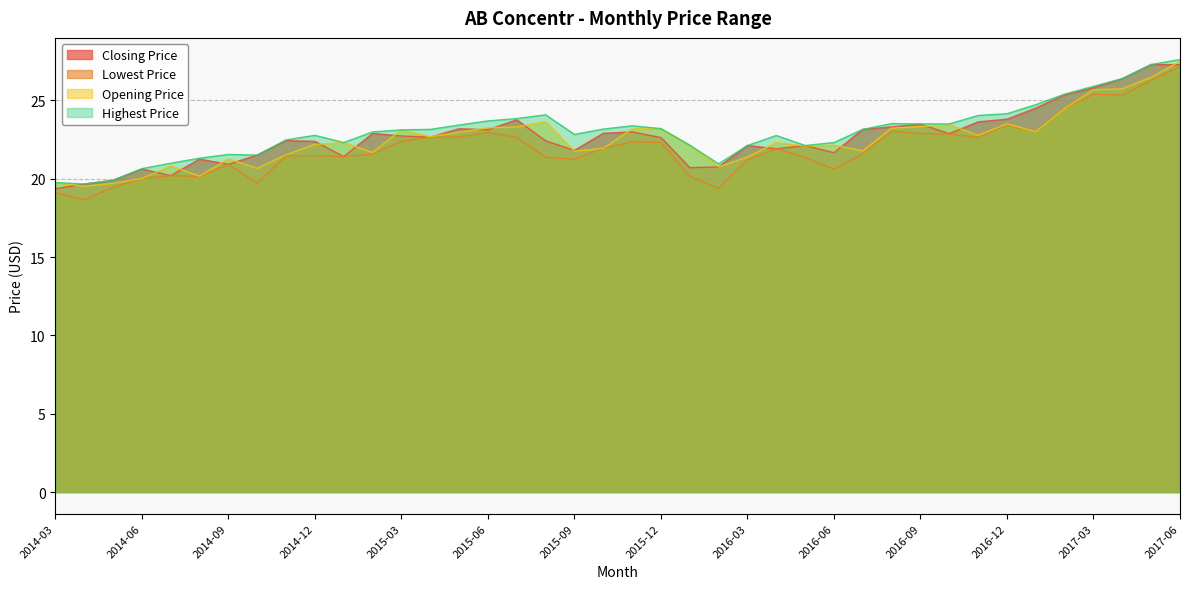

At which category is the sum across all series the highest?

2017-06